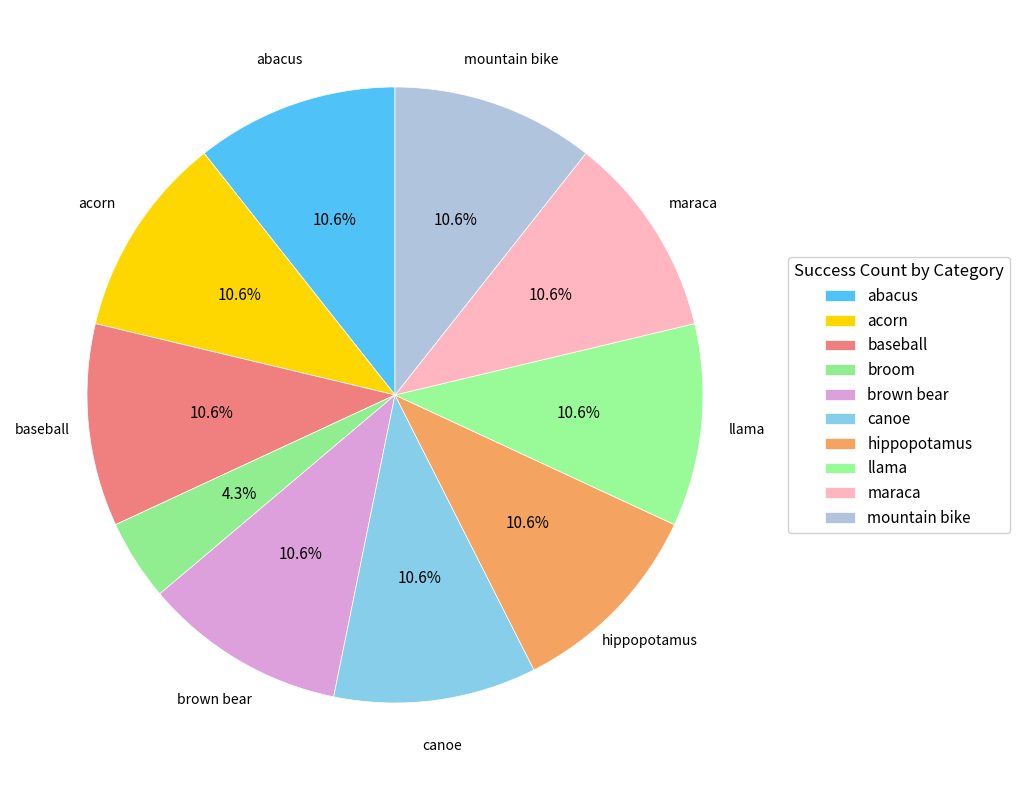

Between llama and acorn, which is larger?

llama